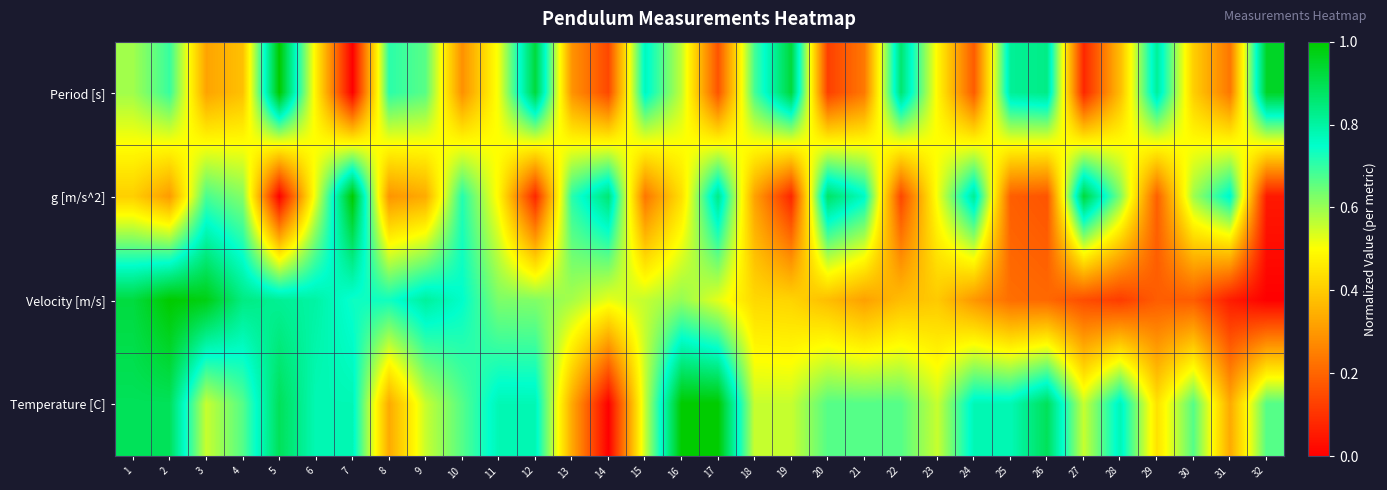

At which category is the sum across all series the highest?

2